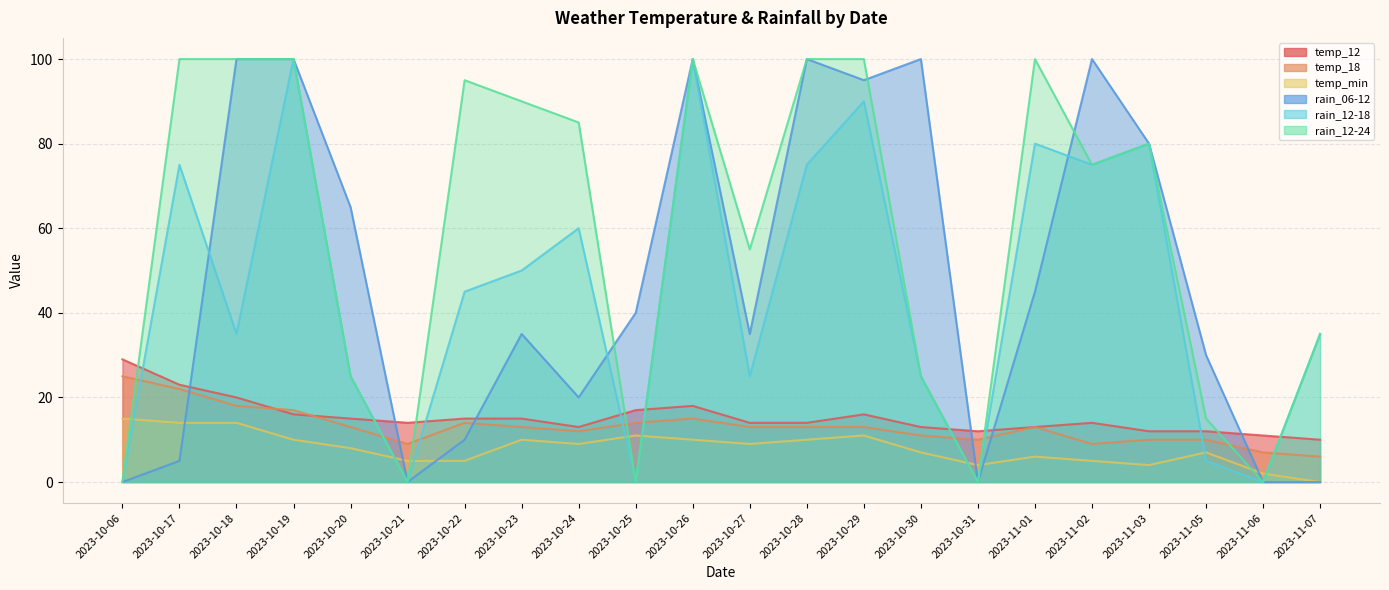

What is the difference between the maximum and minimum values in the rain_12-18 series?

100